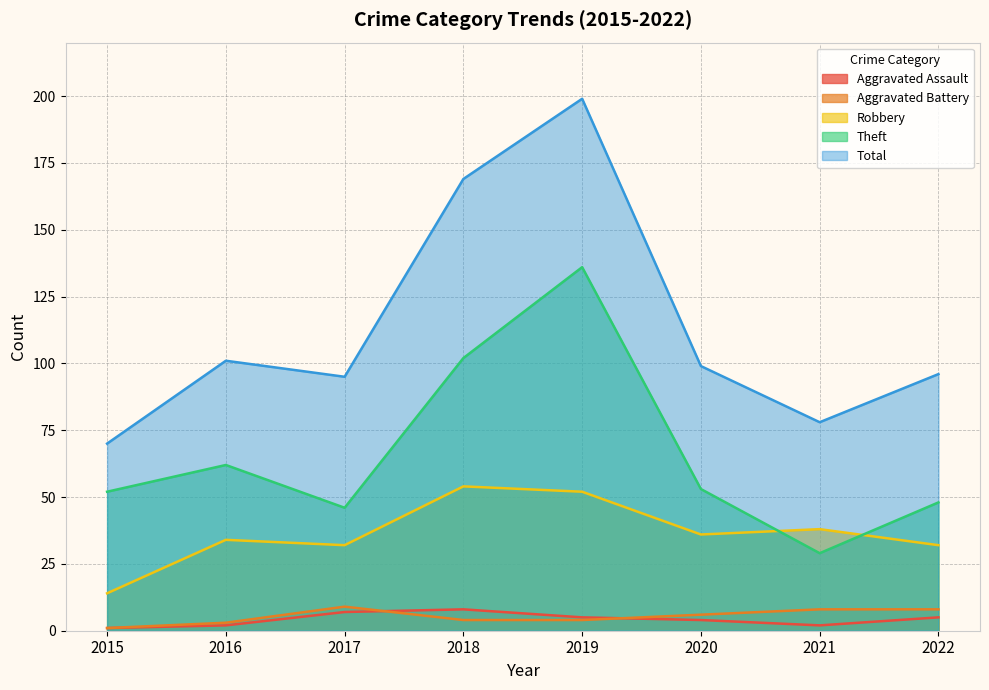

Rank the categories by Theft value from lowest to highest.

2021, 2017, 2022, 2015, 2020, 2016, 2018, 2019